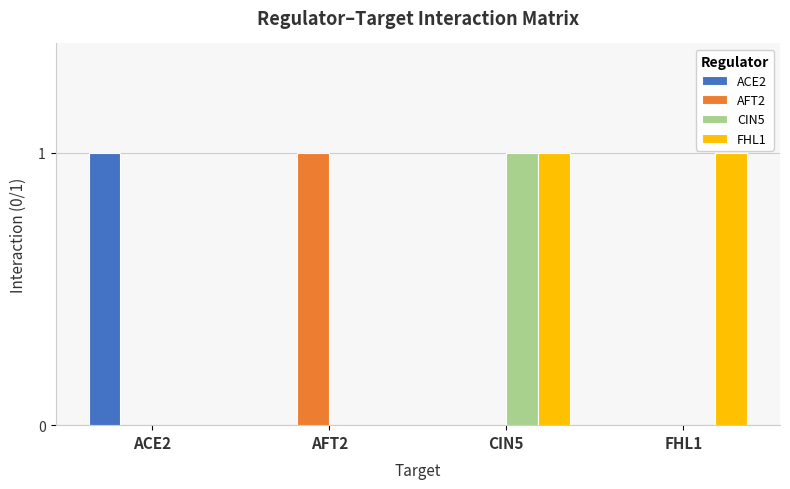

The AFT2 series shows 1 at CIN5. True or false?

False